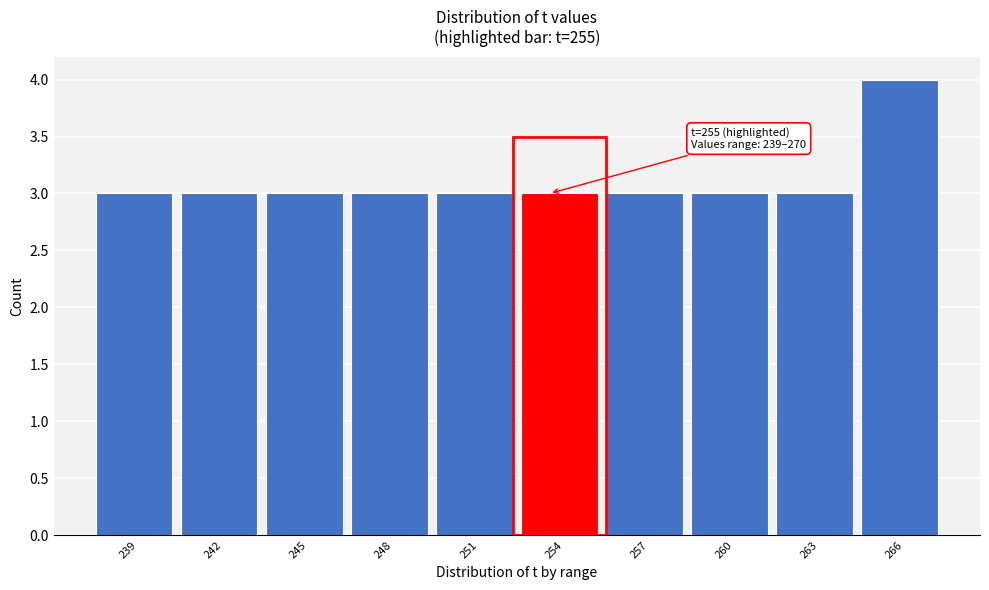

Reading left to right, what are all the values shown in this chart?

3	3	3	3	3	3	3	3	3	4